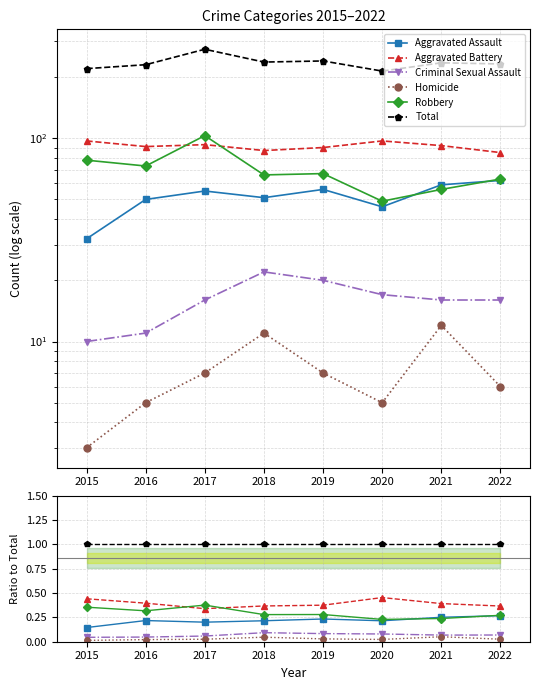

Reading left to right, list all the values displayed in this chart.

Aggravated Assault: 2015=0.1	2016=0.2	2017=0.2	2018=0.2	2019=0.2	2020=0.2	2021=0.3	2022=0.3
Aggravated Battery: 2015=0.4	2016=0.4	2017=0.3	2018=0.4	2019=0.4	2020=0.5	2021=0.4	2022=0.4
Criminal Sexual Assault: 2015=0.0	2016=0.0	2017=0.1	2018=0.1	2019=0.1	2020=0.1	2021=0.1	2022=0.1
Homicide: 2015=0.0	2016=0.0	2017=0.0	2018=0.0	2019=0.0	2020=0.0	2021=0.1	2022=0.0
Robbery: 2015=0.4	2016=0.3	2017=0.4	2018=0.3	2019=0.3	2020=0.2	2021=0.2	2022=0.3
Total: 2015=1.0	2016=1.0	2017=1.0	2018=1.0	2019=1.0	2020=1.0	2021=1.0	2022=1.0